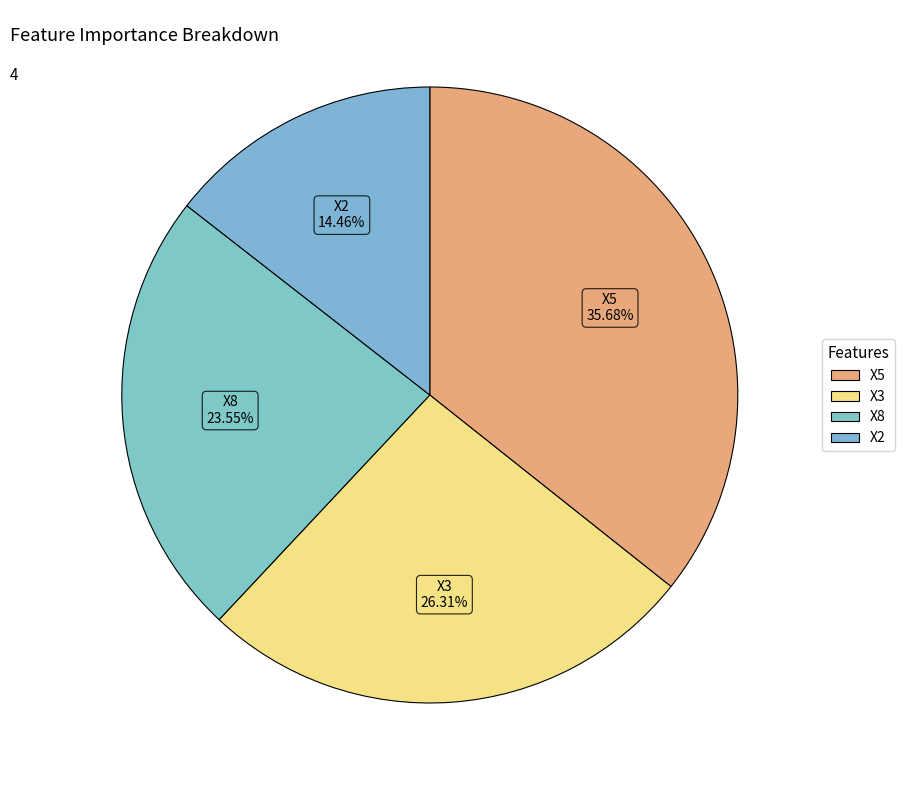

Which category has the biggest portion of the pie?

X5